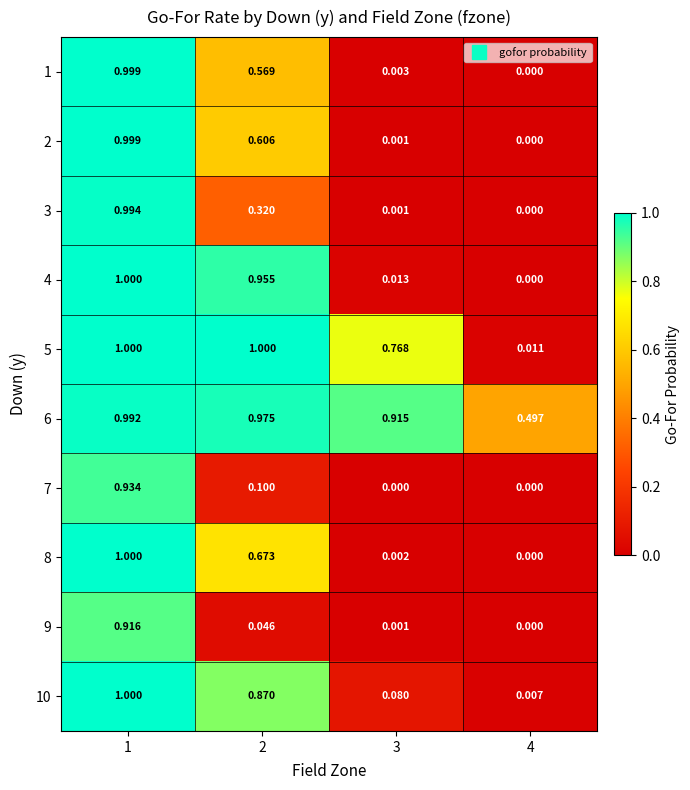

Is the value of 2 at 1 greater than the value of 6 at 3?

Yes